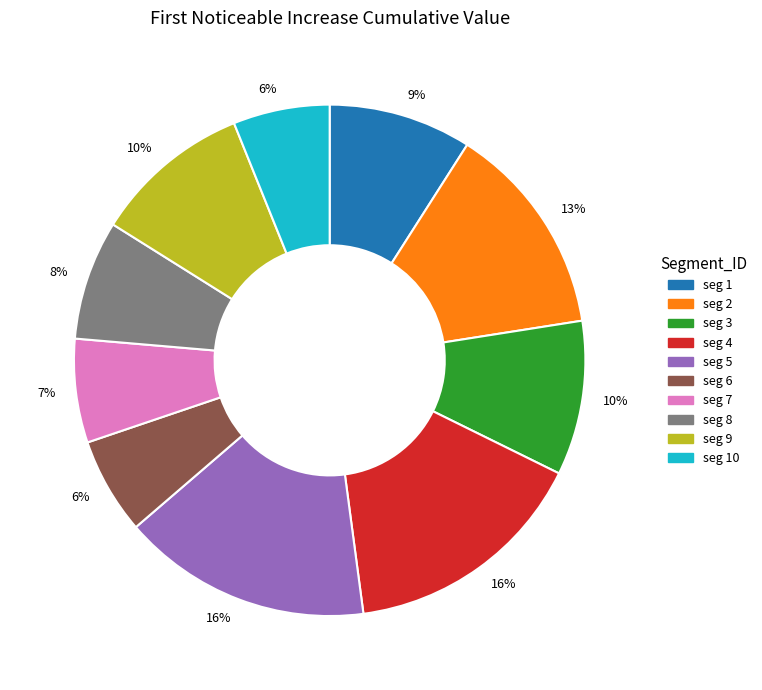

To the nearest percent, what is the difference between the largest and smallest slice percentages?

10%